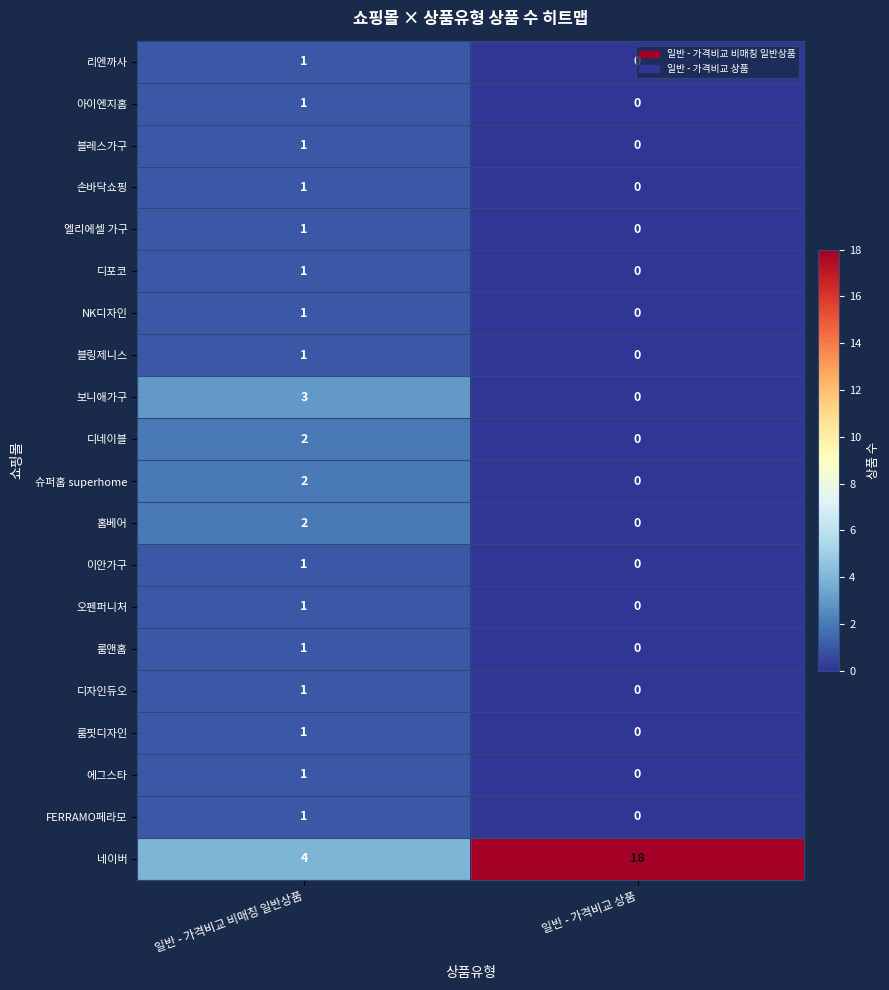

Count the number of data series in this chart.

20